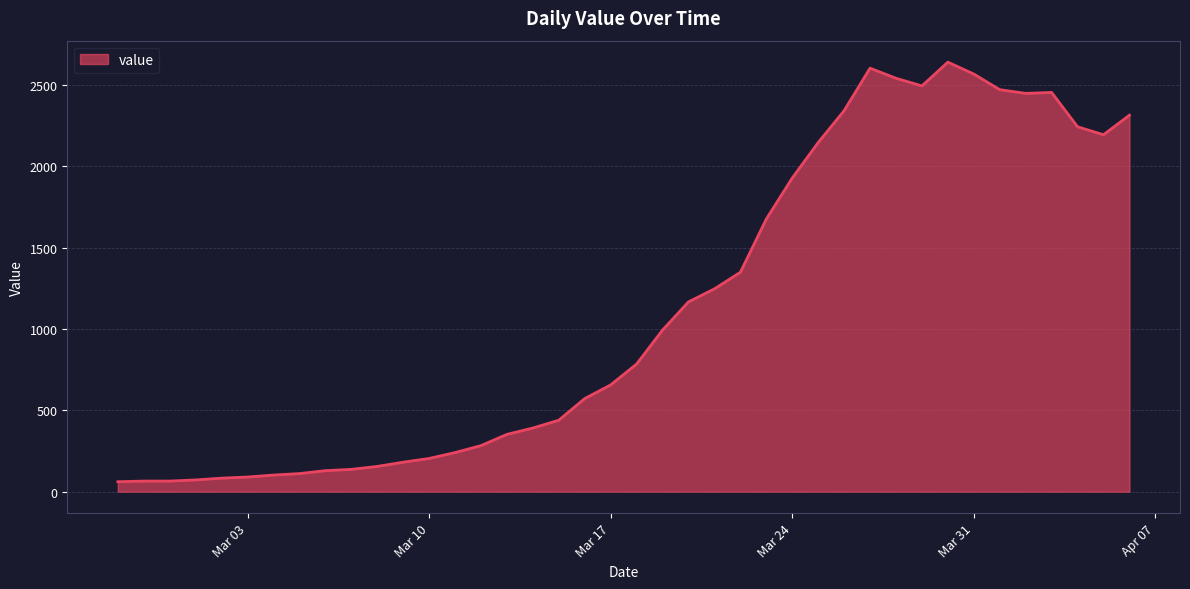

Which has a higher value, 2020-03-23 or 2020-04-02?

2020-04-02